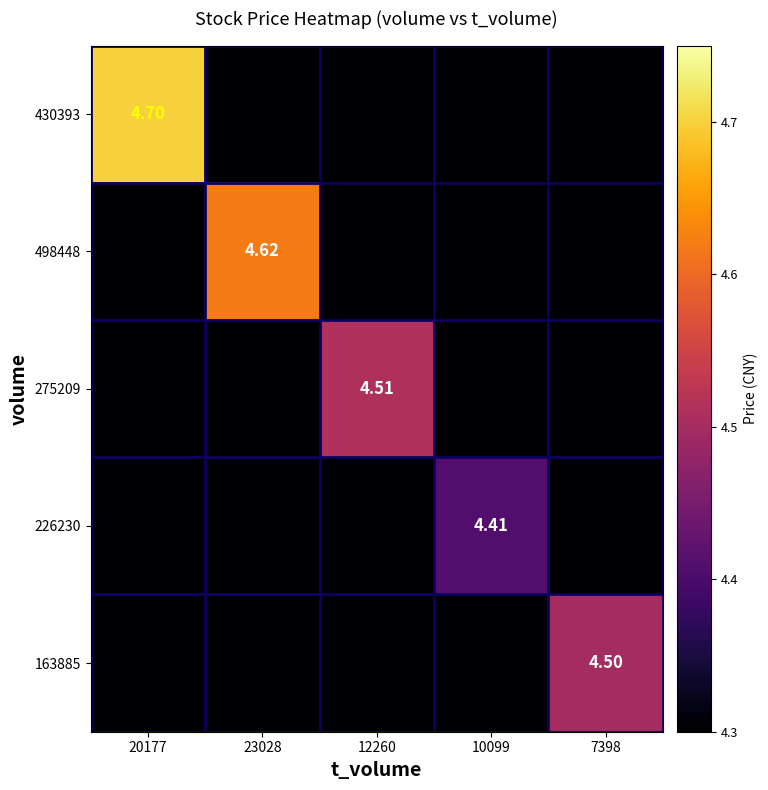

Is the value of 226230 at 10099 greater than the value of 275209 at 12260?

No